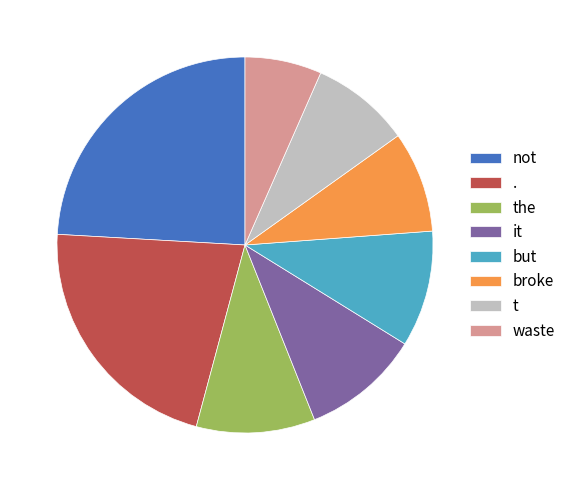

Does the represent more than half of the total?

No